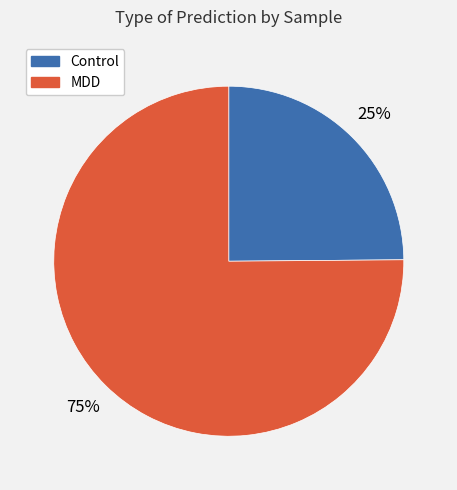

To the nearest percent, what is the difference between the largest and smallest slice percentages?

50%